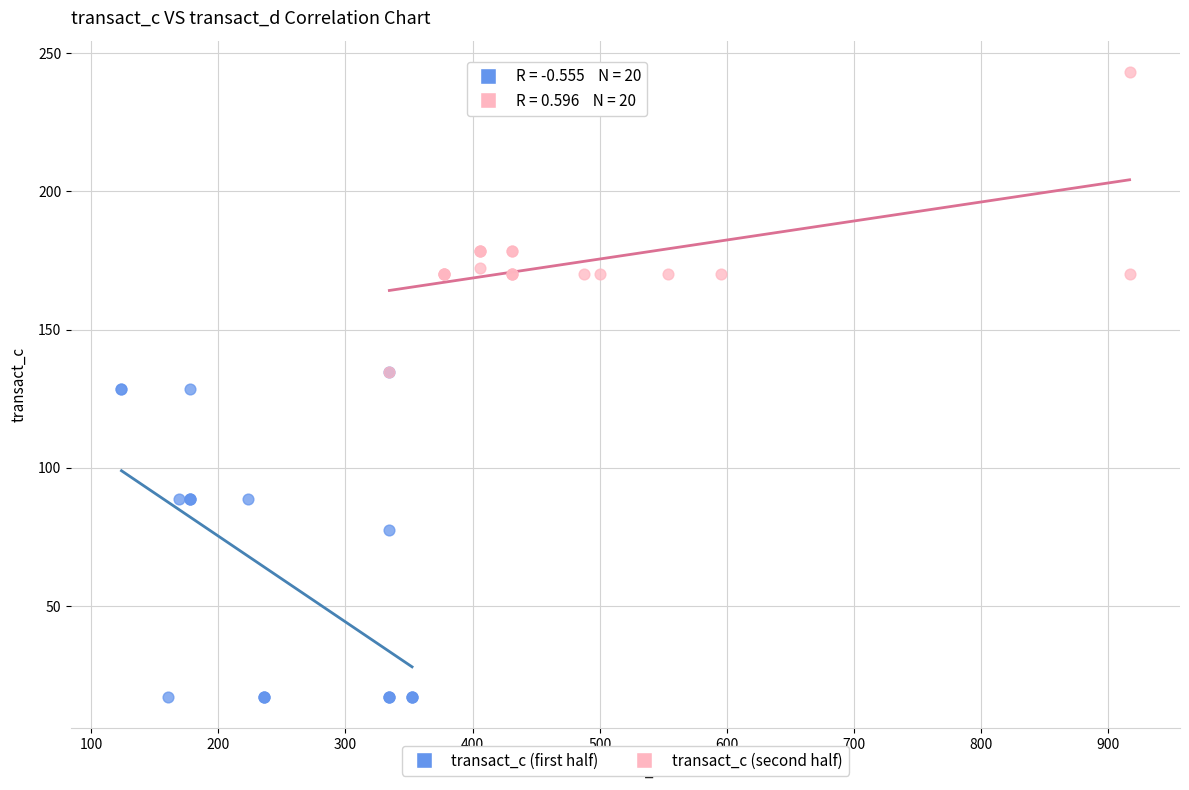

Which series has the widest spread of Y values?

transact_c (first half)